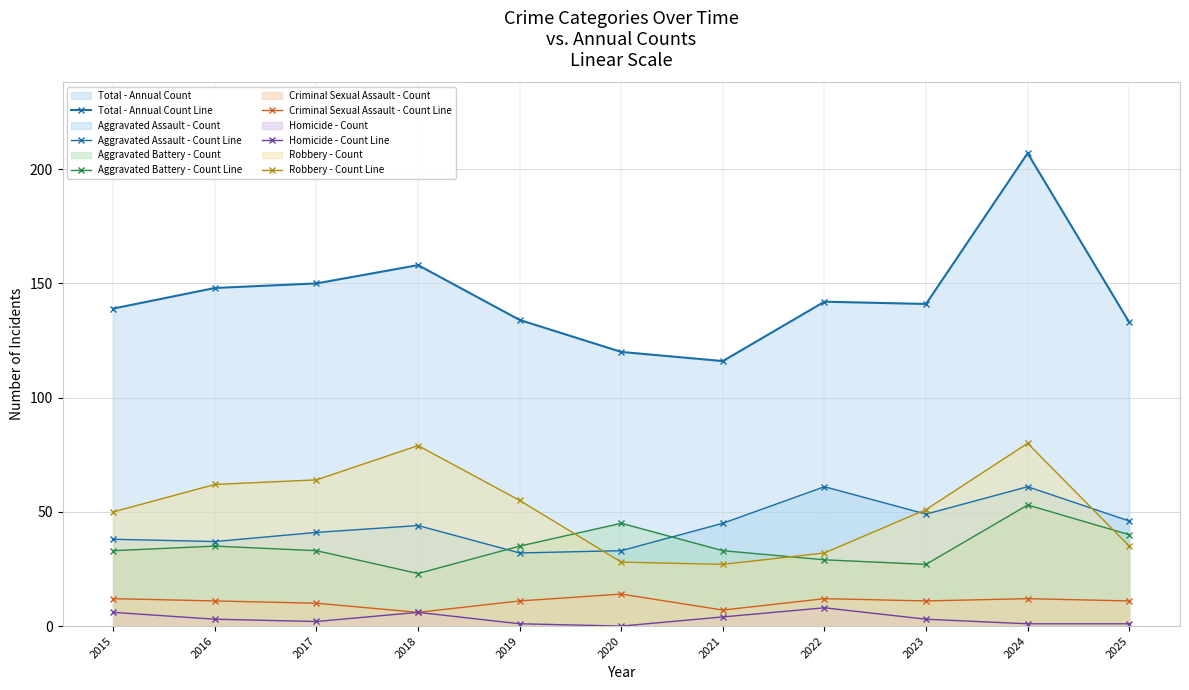

What is the value of the Aggravated Battery - Count Line point at the 10th from the left?

53